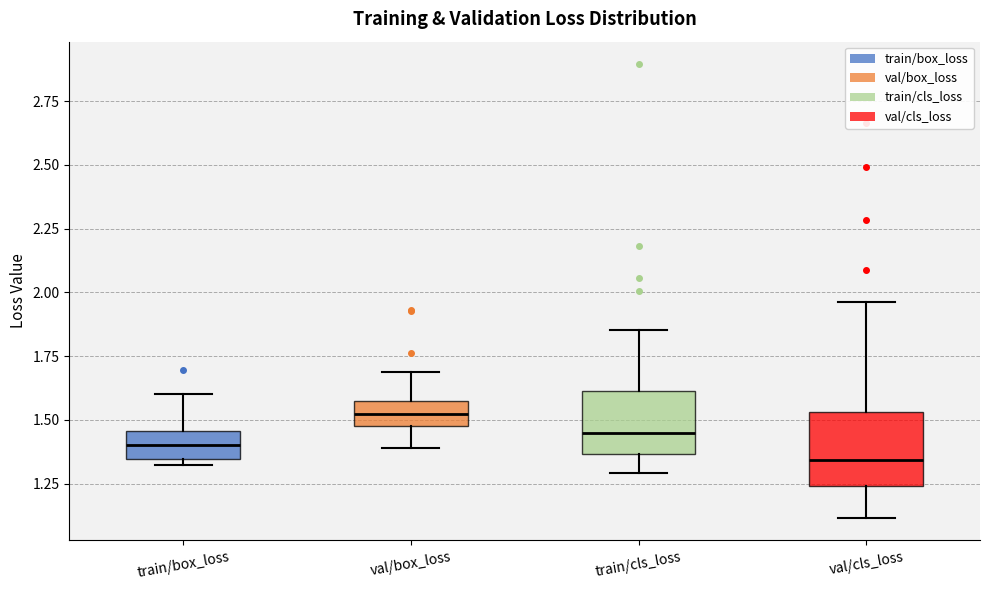

Where does the median line of the box for train/cls_loss sit on the y-axis? The values are not printed on the chart, so give them approximately, as read against the axis.

1.45